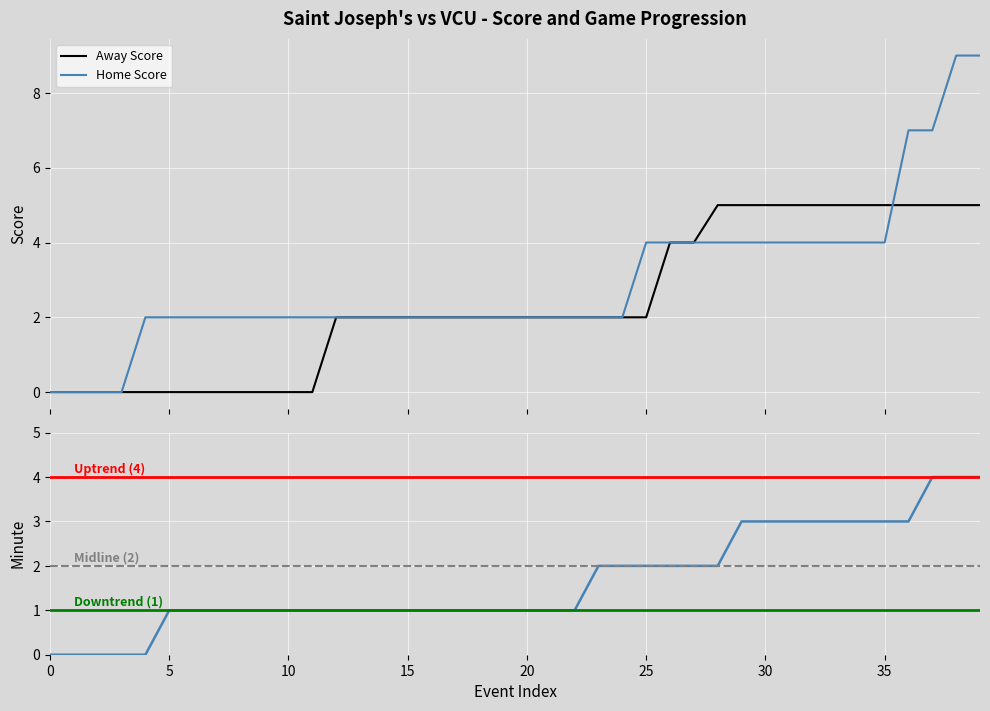

List the series in order of their peak value, highest first.

Home Score, Away Score, Minute